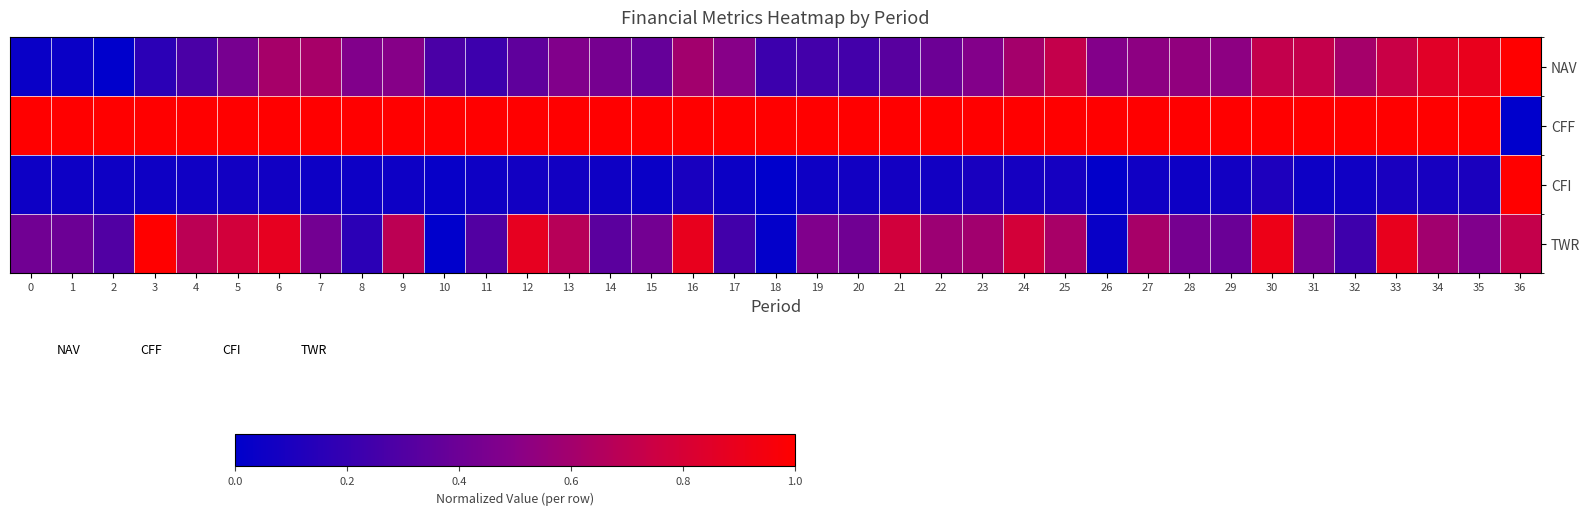

At how many categories does at least one series exceed 0?

37